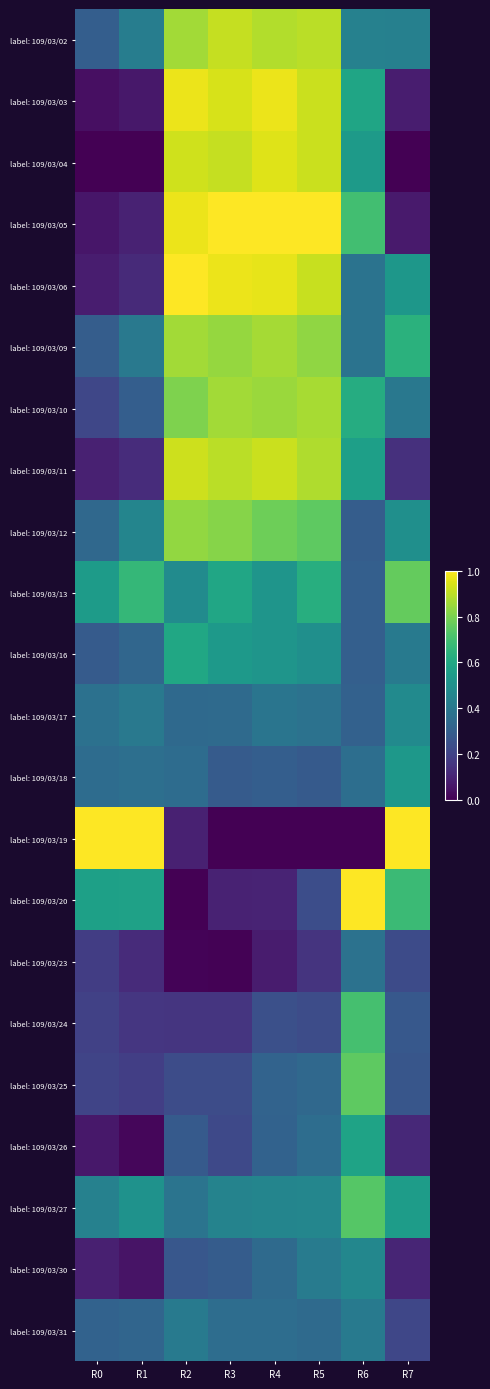

Between R1 and R4, which is larger?

R4